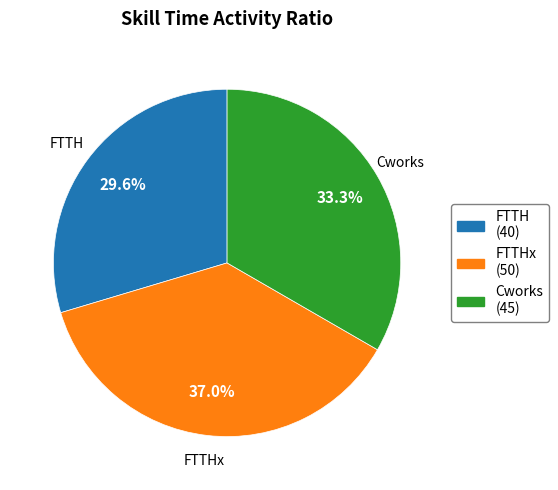

Is there a majority slice in this chart?

No